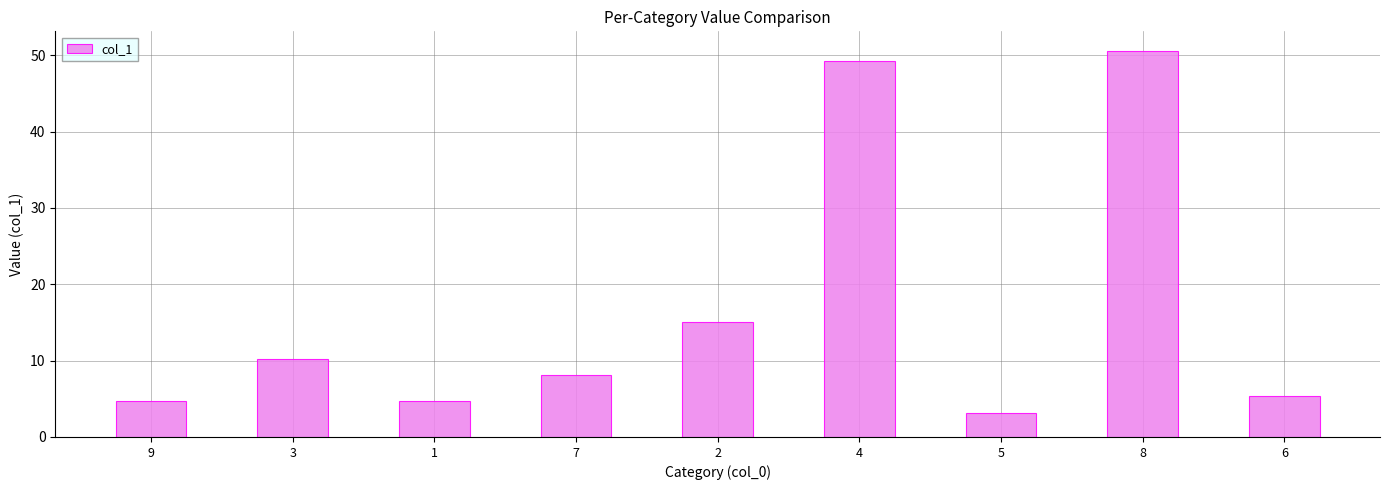

Is it true that the value at 8 is 81.7?

False